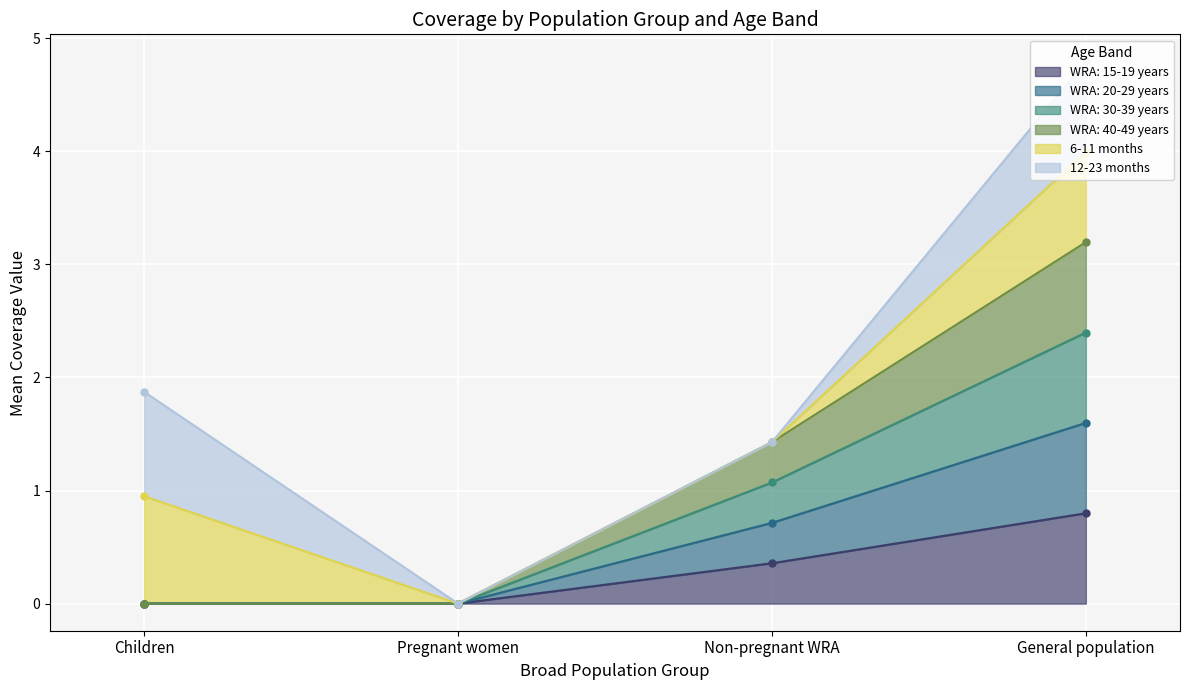

At which category is the sum across all series the highest?

General population